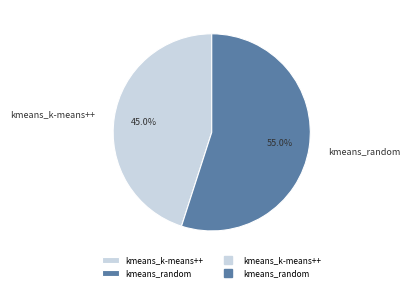

Approximately how many times larger is the value at kmeans_k-means++ compared to kmeans_random?

0.8